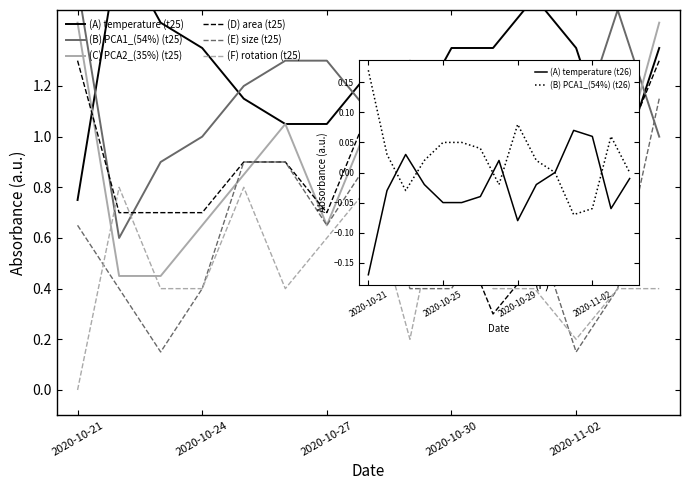

Count the number of data series in this chart.

6